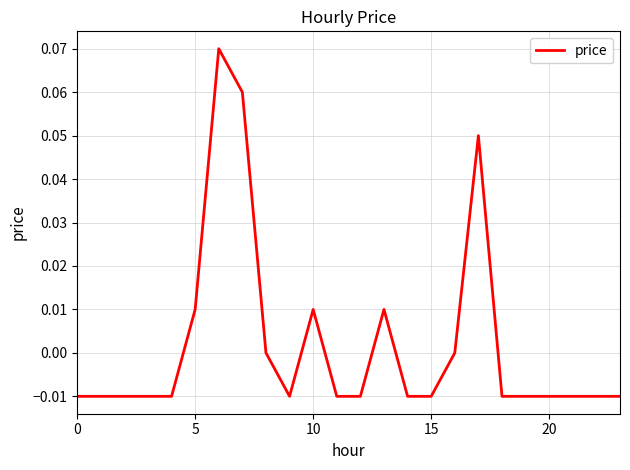

Does the chart display data point markers on the line(s)?

No